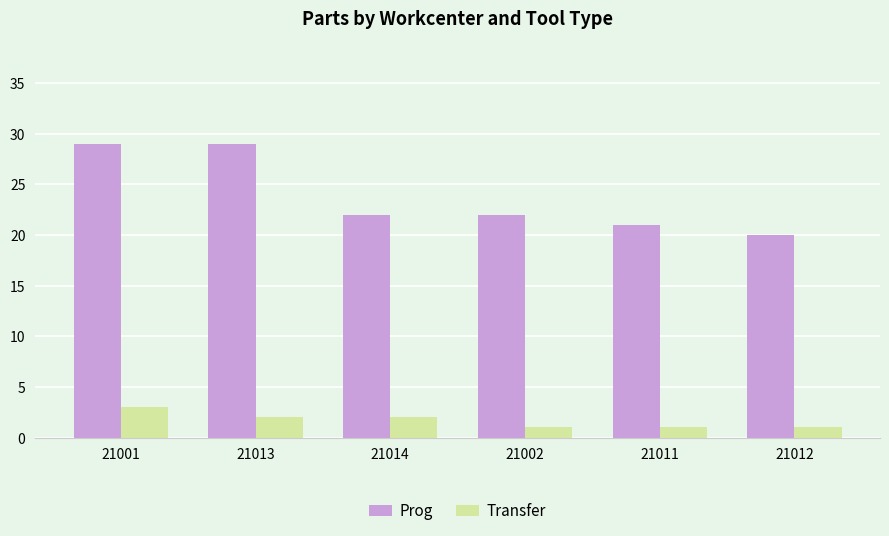

What is the maximum value for Prog?

29